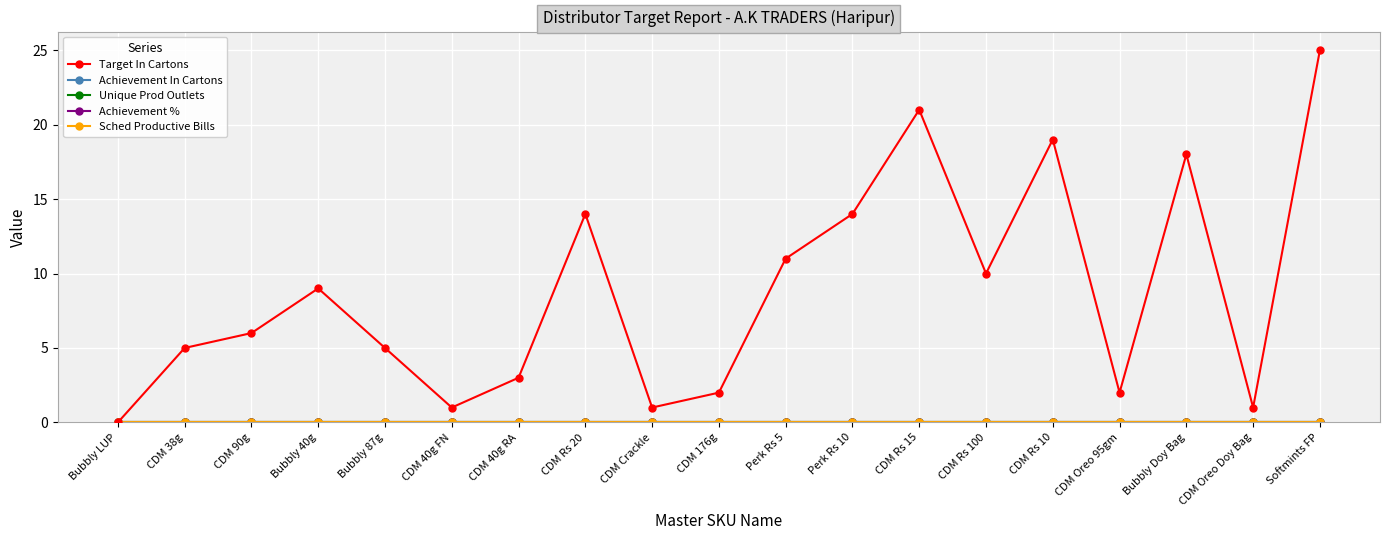

Reading left to right, extract all data points from this chart.

Target In Cartons: Bubbly LUP=0	CDM 38g=5	CDM 90g=6	Bubbly 40g=9	Bubbly 87g=5	CDM 40g FN=1	CDM 40g RA=3	CDM Rs 20=14	CDM Crackle=1	CDM 176g=2	Perk Rs 5=11	Perk Rs 10=14	CDM Rs 15=21	CDM Rs 100=10	CDM Rs 10=19	CDM Oreo 95gm=2	Bubbly Doy Bag=18	CDM Oreo Doy Bag=1	Softmints FP=25
Achievement In Cartons: Bubbly LUP=0	CDM 38g=0	CDM 90g=0	Bubbly 40g=0	Bubbly 87g=0	CDM 40g FN=0	CDM 40g RA=0	CDM Rs 20=0	CDM Crackle=0	CDM 176g=0	Perk Rs 5=0	Perk Rs 10=0	CDM Rs 15=0	CDM Rs 100=0	CDM Rs 10=0	CDM Oreo 95gm=0	Bubbly Doy Bag=0	CDM Oreo Doy Bag=0	Softmints FP=0
Unique Prod Outlets: Bubbly LUP=0	CDM 38g=0	CDM 90g=0	Bubbly 40g=0	Bubbly 87g=0	CDM 40g FN=0	CDM 40g RA=0	CDM Rs 20=0	CDM Crackle=0	CDM 176g=0	Perk Rs 5=0	Perk Rs 10=0	CDM Rs 15=0	CDM Rs 100=0	CDM Rs 10=0	CDM Oreo 95gm=0	Bubbly Doy Bag=0	CDM Oreo Doy Bag=0	Softmints FP=0
Achievement %: Bubbly LUP=0	CDM 38g=0	CDM 90g=0	Bubbly 40g=0	Bubbly 87g=0	CDM 40g FN=0	CDM 40g RA=0	CDM Rs 20=0	CDM Crackle=0	CDM 176g=0	Perk Rs 5=0	Perk Rs 10=0	CDM Rs 15=0	CDM Rs 100=0	CDM Rs 10=0	CDM Oreo 95gm=0	Bubbly Doy Bag=0	CDM Oreo Doy Bag=0	Softmints FP=0
Sched Productive Bills: Bubbly LUP=0	CDM 38g=0	CDM 90g=0	Bubbly 40g=0	Bubbly 87g=0	CDM 40g FN=0	CDM 40g RA=0	CDM Rs 20=0	CDM Crackle=0	CDM 176g=0	Perk Rs 5=0	Perk Rs 10=0	CDM Rs 15=0	CDM Rs 100=0	CDM Rs 10=0	CDM Oreo 95gm=0	Bubbly Doy Bag=0	CDM Oreo Doy Bag=0	Softmints FP=0